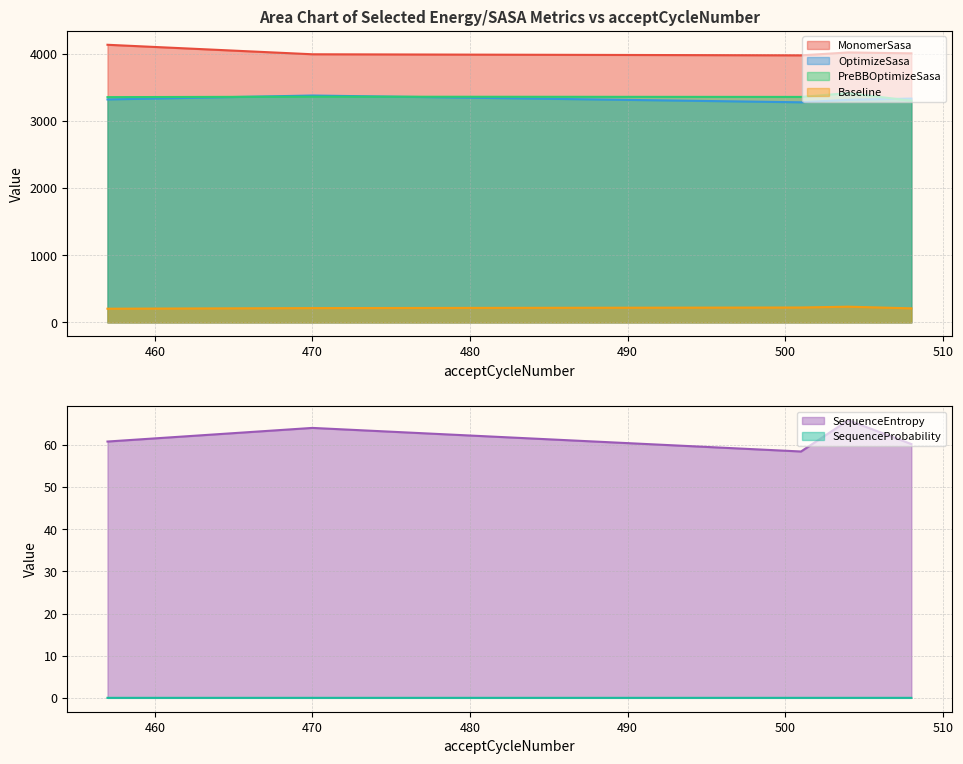

What is the average value of the PreBBOptimizeSasa series?

3355.0